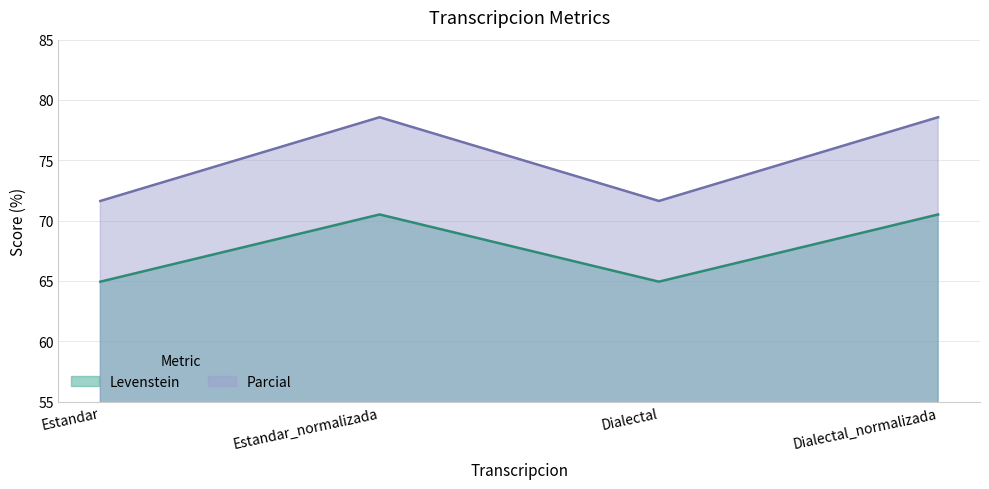

True or false: Parcial and Levenstein intersect in this chart.

False